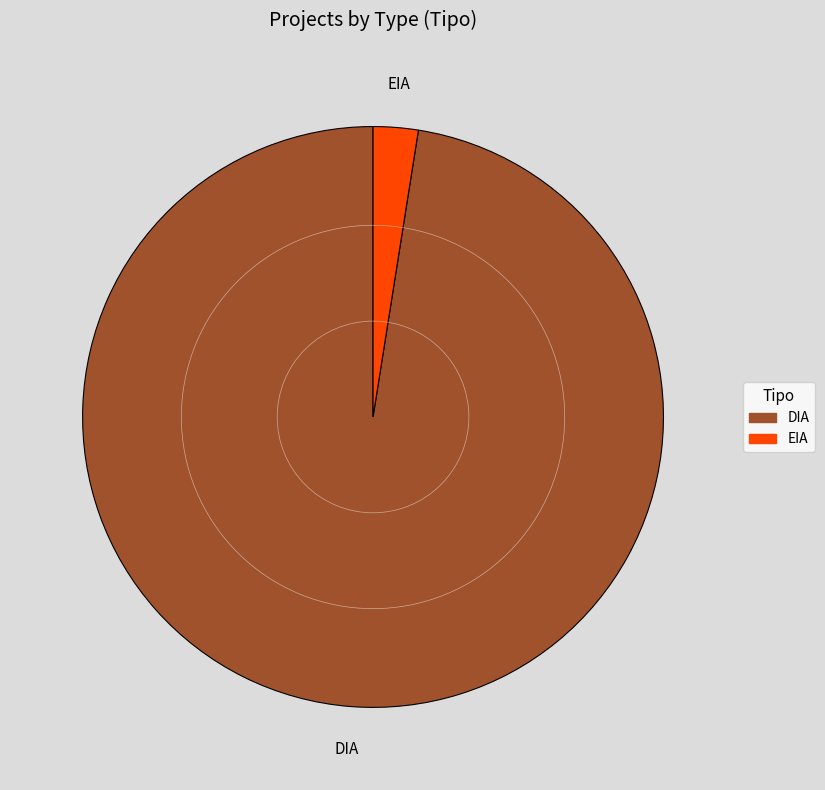

Count the number of slices in the pie.

2